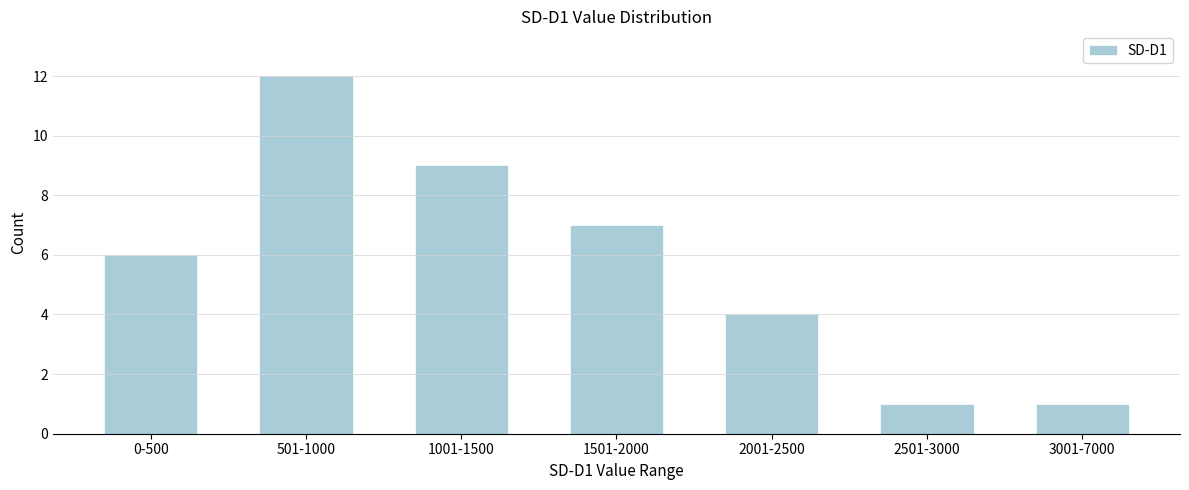

Reading left to right, list all the values displayed in this chart.

6	12	9	7	4	1	1